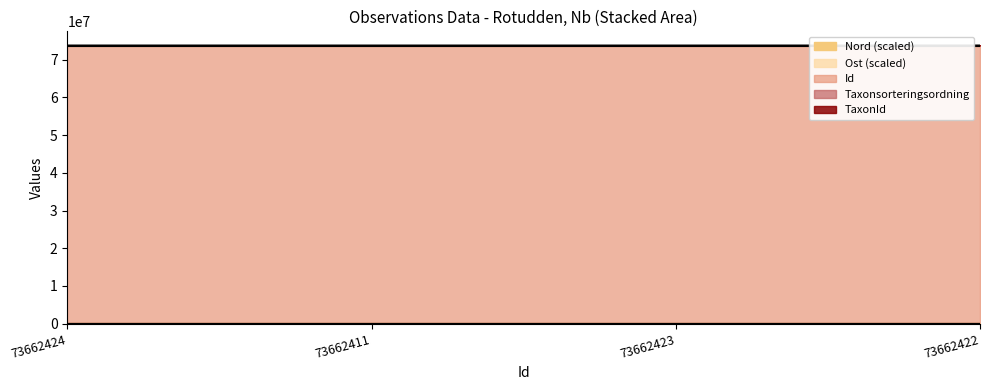

Does the chart display data point markers on the line(s)?

No